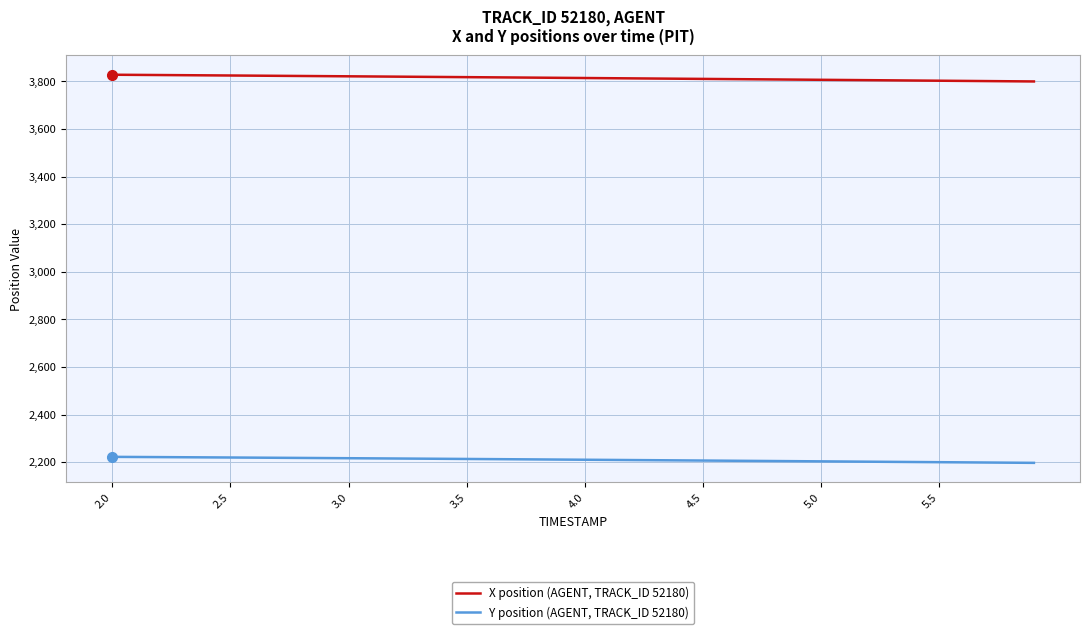

Which series has the largest total across all categories?

X position (AGENT, TRACK_ID 52180)